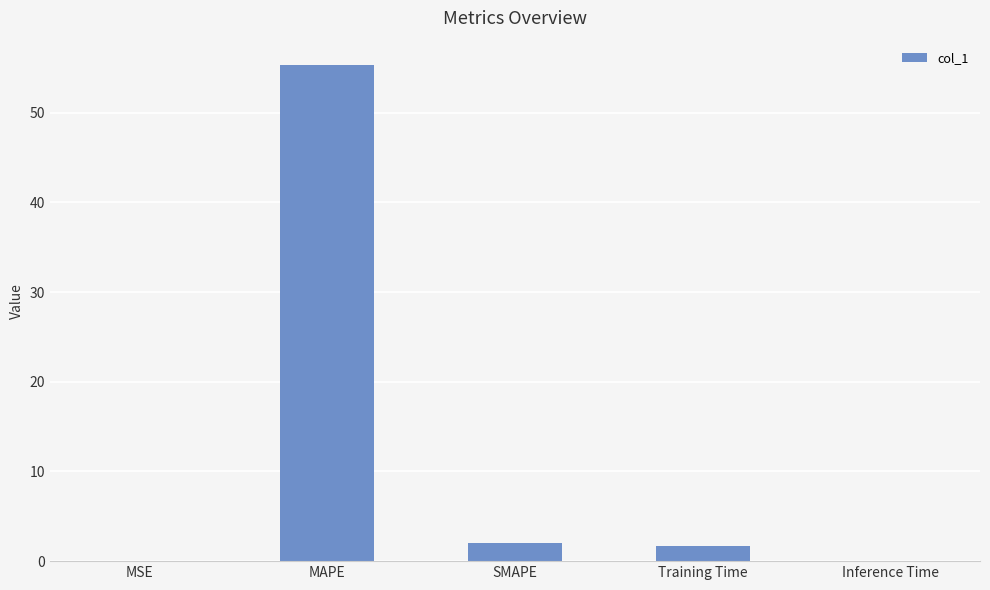

Is it true that the value at MSE is 0.0?

True